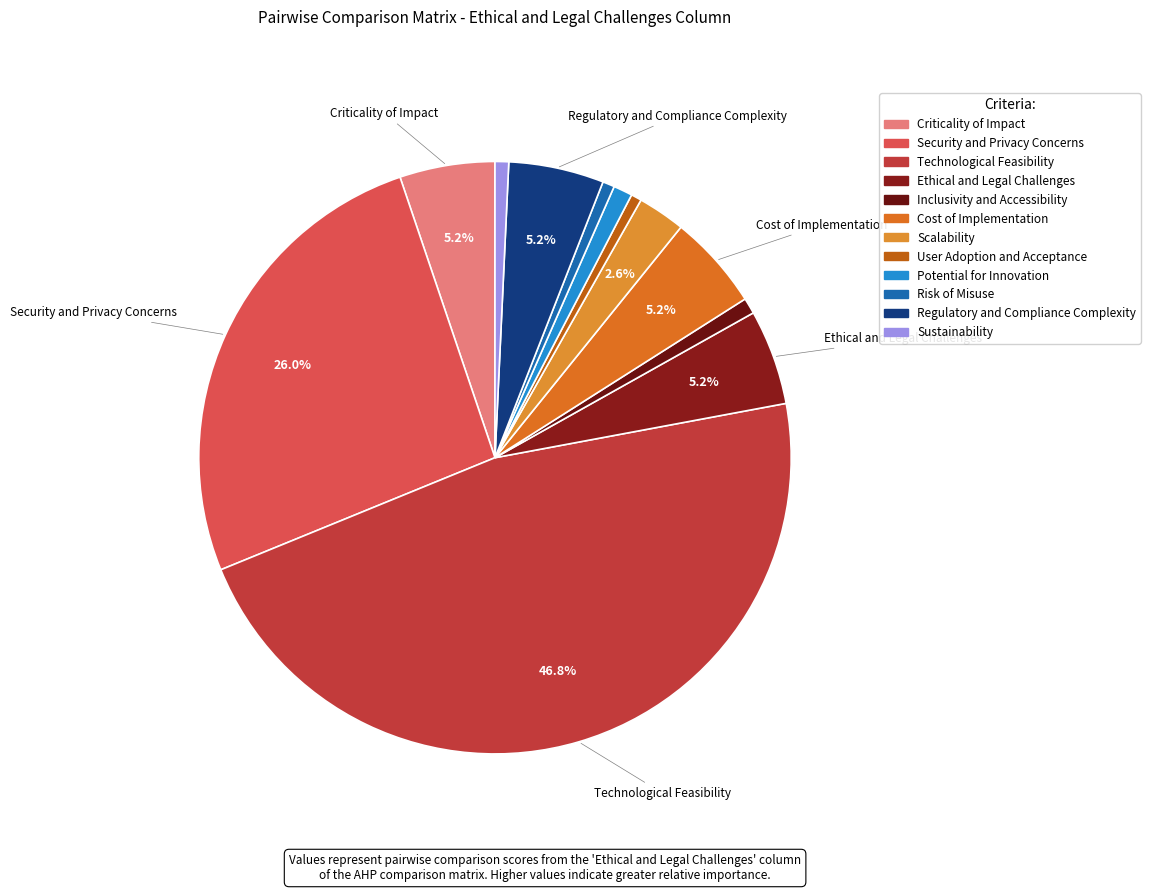

Which category has the biggest portion of the pie?

Technological Feasibility